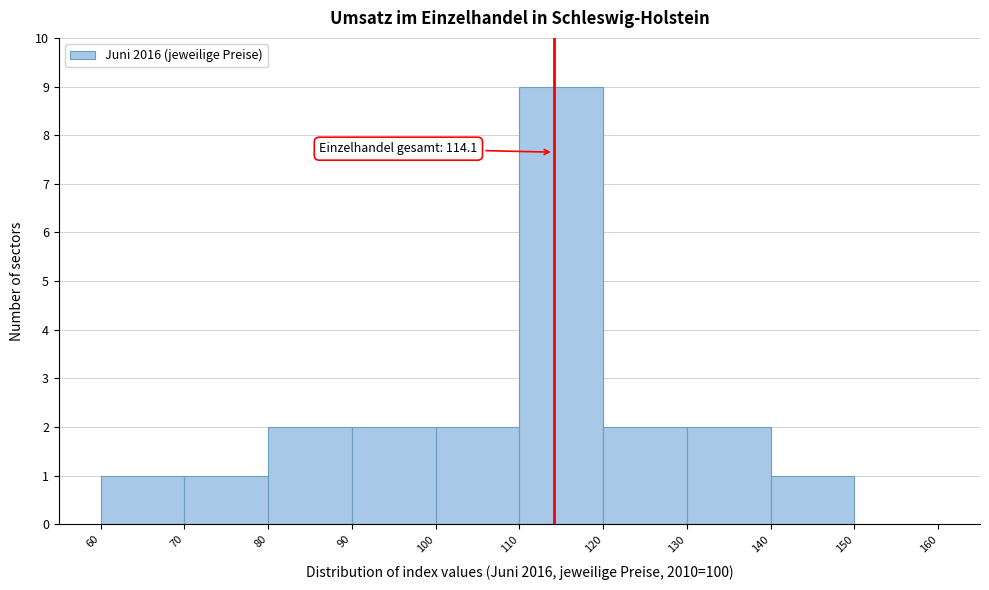

Which range on the x-axis has the tallest bar?

110 to 120